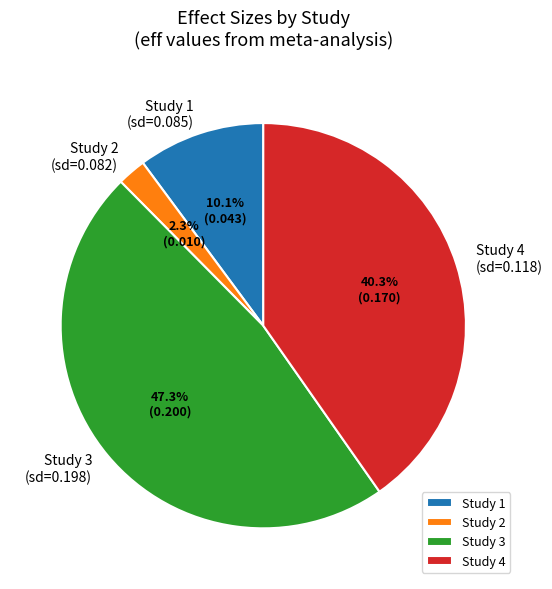

Combined, do Study 2 and Study 4 account for over 50%?

No